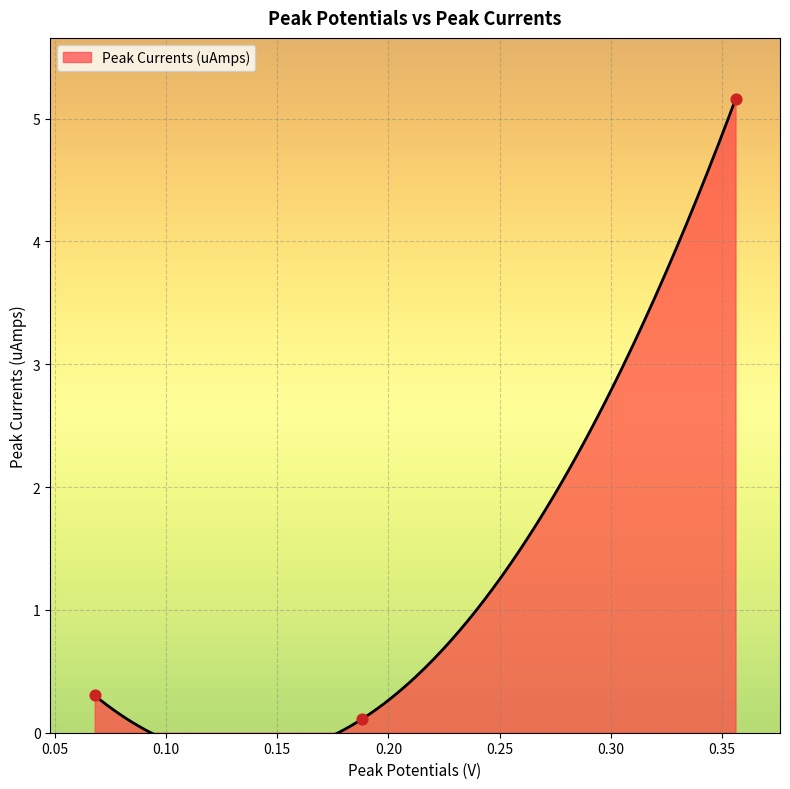

Between 0.188 and 0.068, which is larger?

0.068